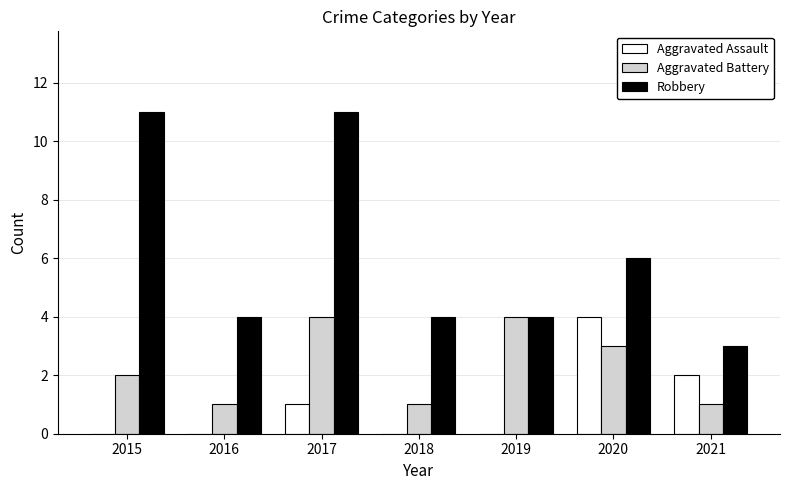

How many categories are shown in the chart?

7